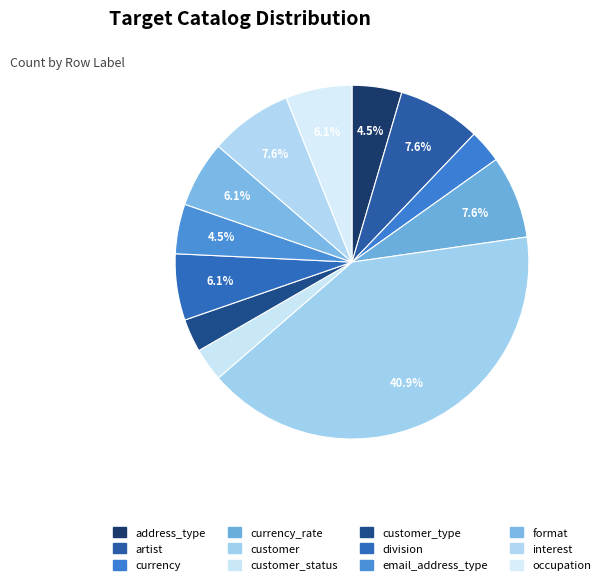

Which slice is the largest?

customer